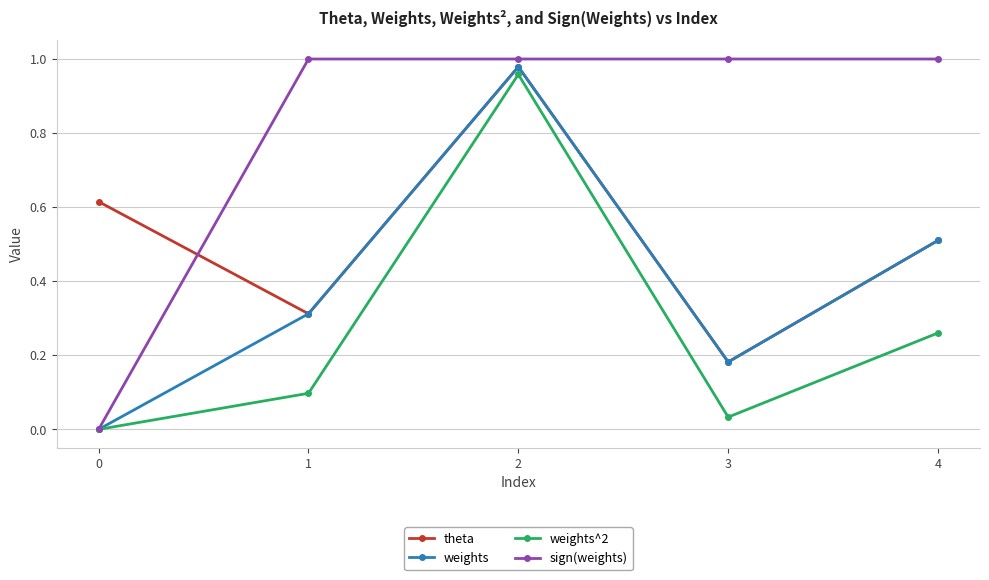

Which series changed the most between 0 and 3?

sign(weights)